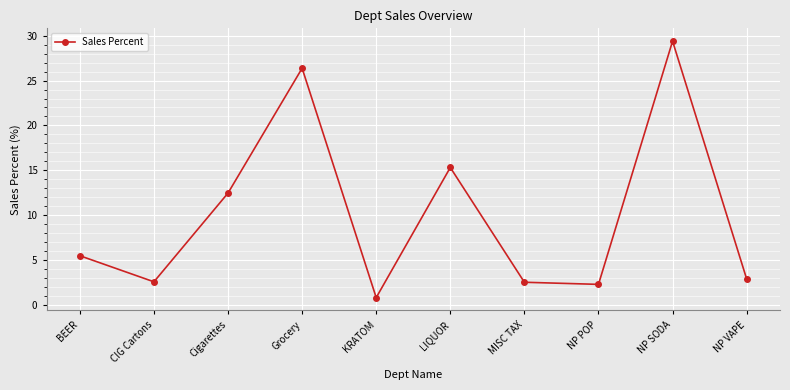

What is the average value?

10.0